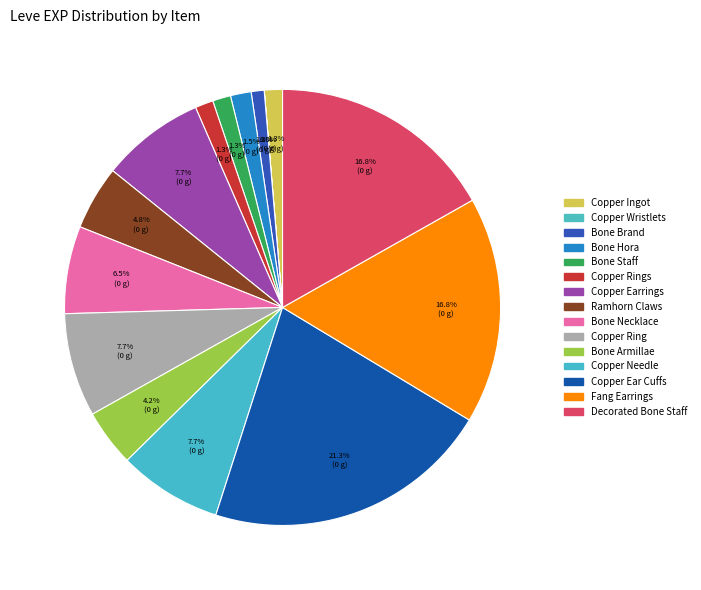

To the nearest percent, what is the difference between the largest and smallest slice percentages?

21%